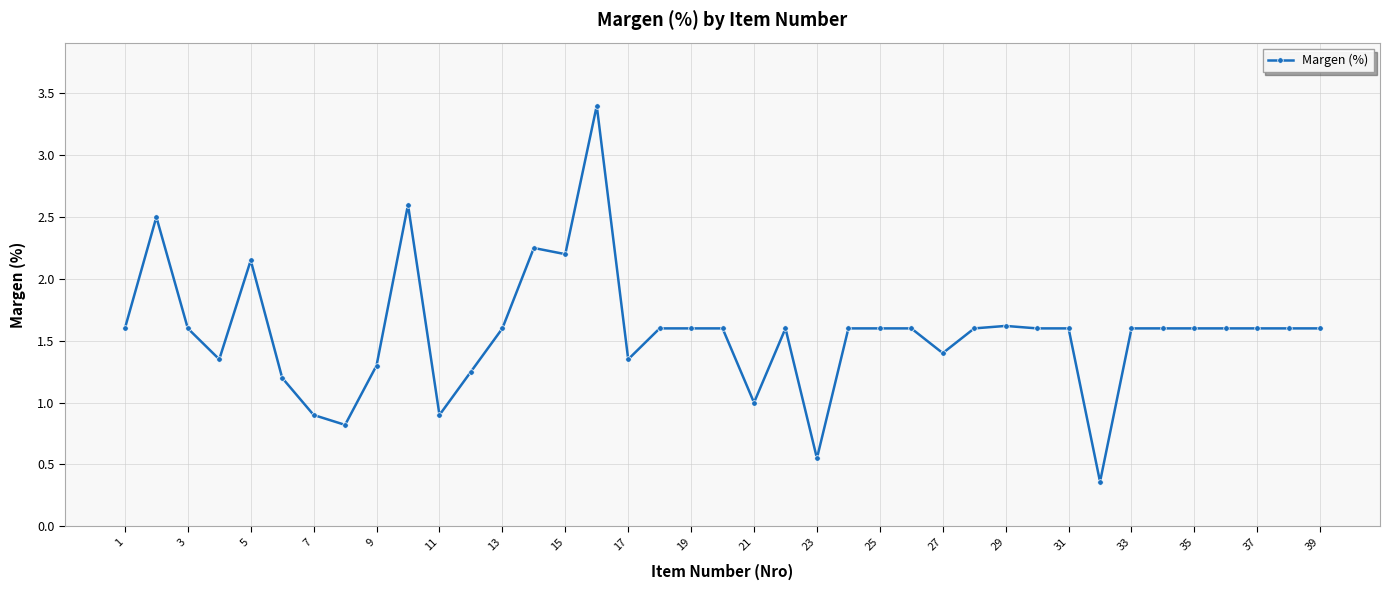

What is the value of the 18th point from the left?

1.6